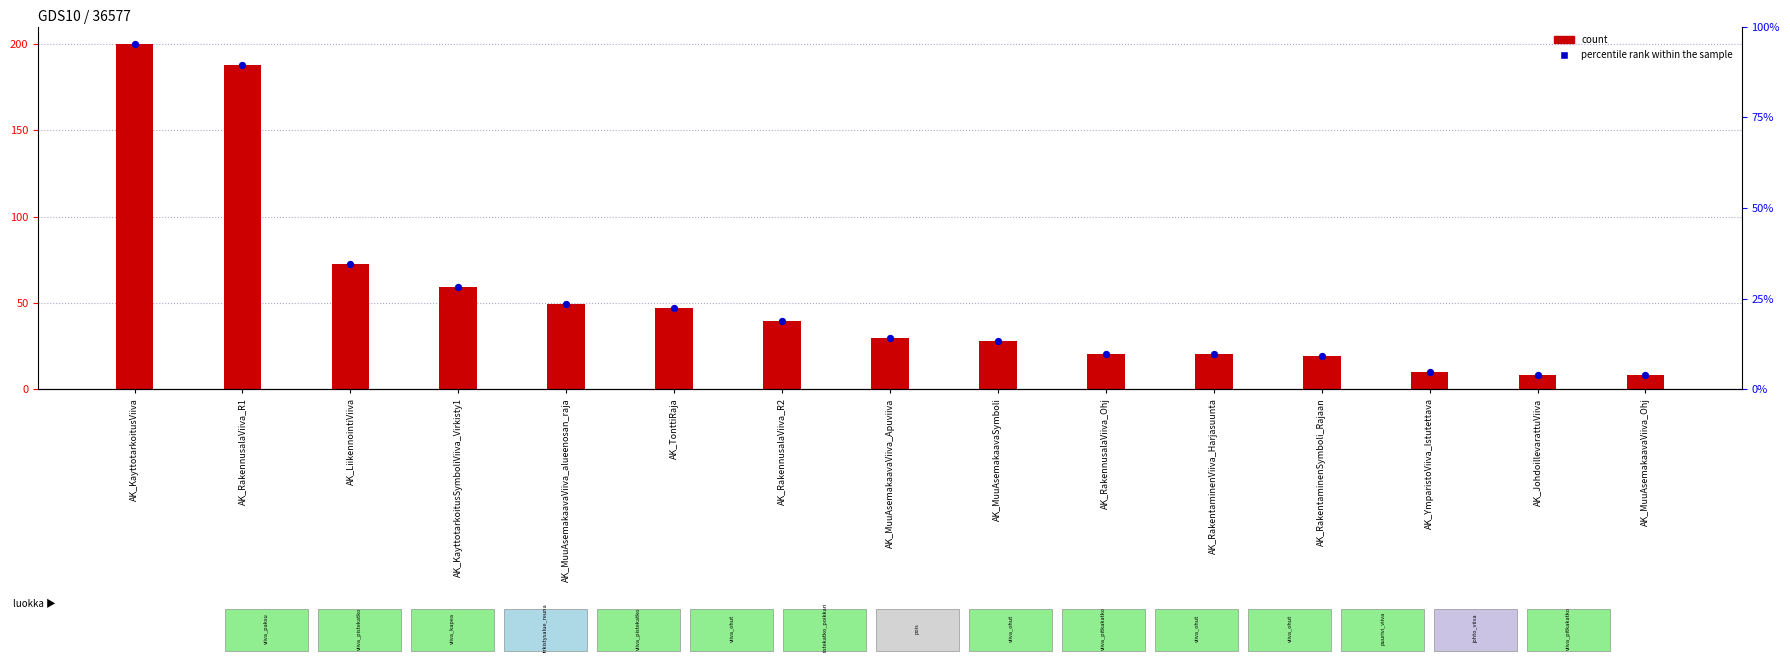

Which series has the largest Y range (max minus min)?

count